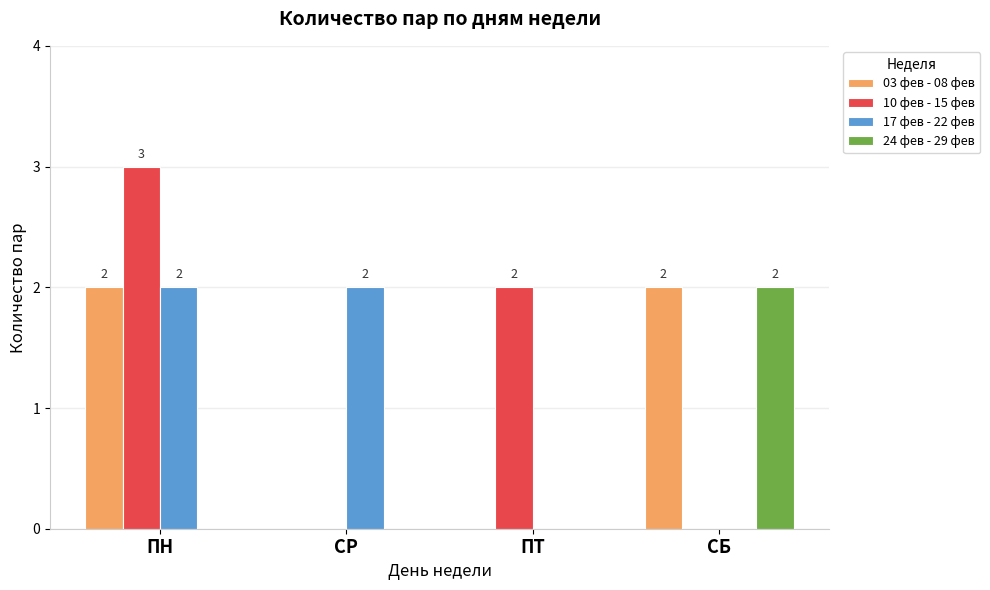

Is the value of 17 фев - 22 фев at ПТ greater than the value of 10 фев - 15 фев at ПТ?

No